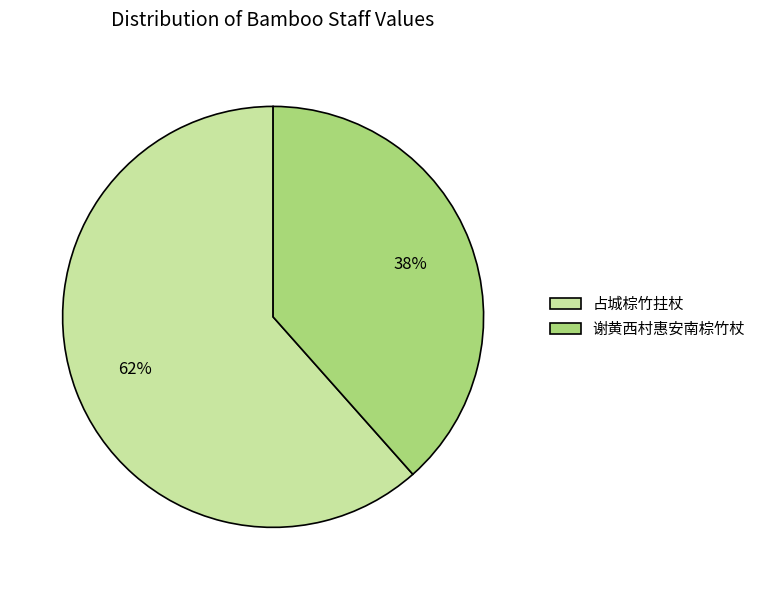

What percentage is the 占城棕竹拄杖 slice, to the nearest percent?

62%